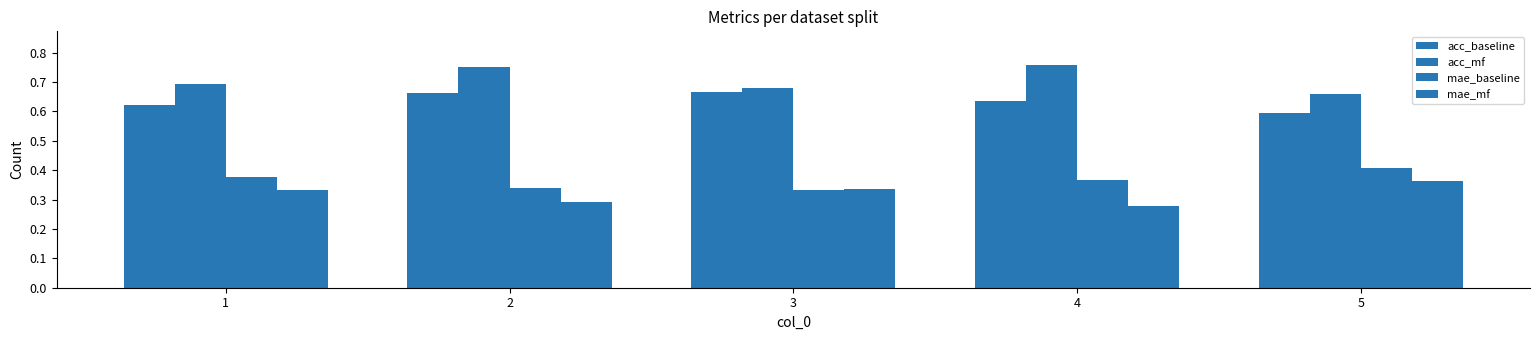

Rank the series by their maximum value, from highest to lowest.

acc_mf, acc_baseline, mae_baseline, mae_mf